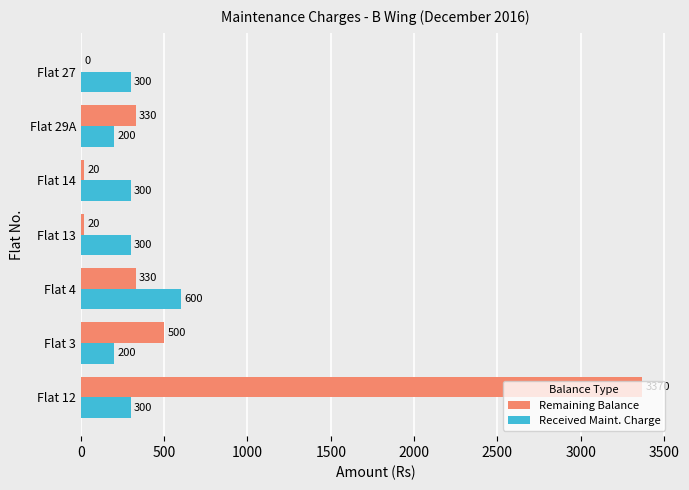

How many categories are shown in the chart?

7